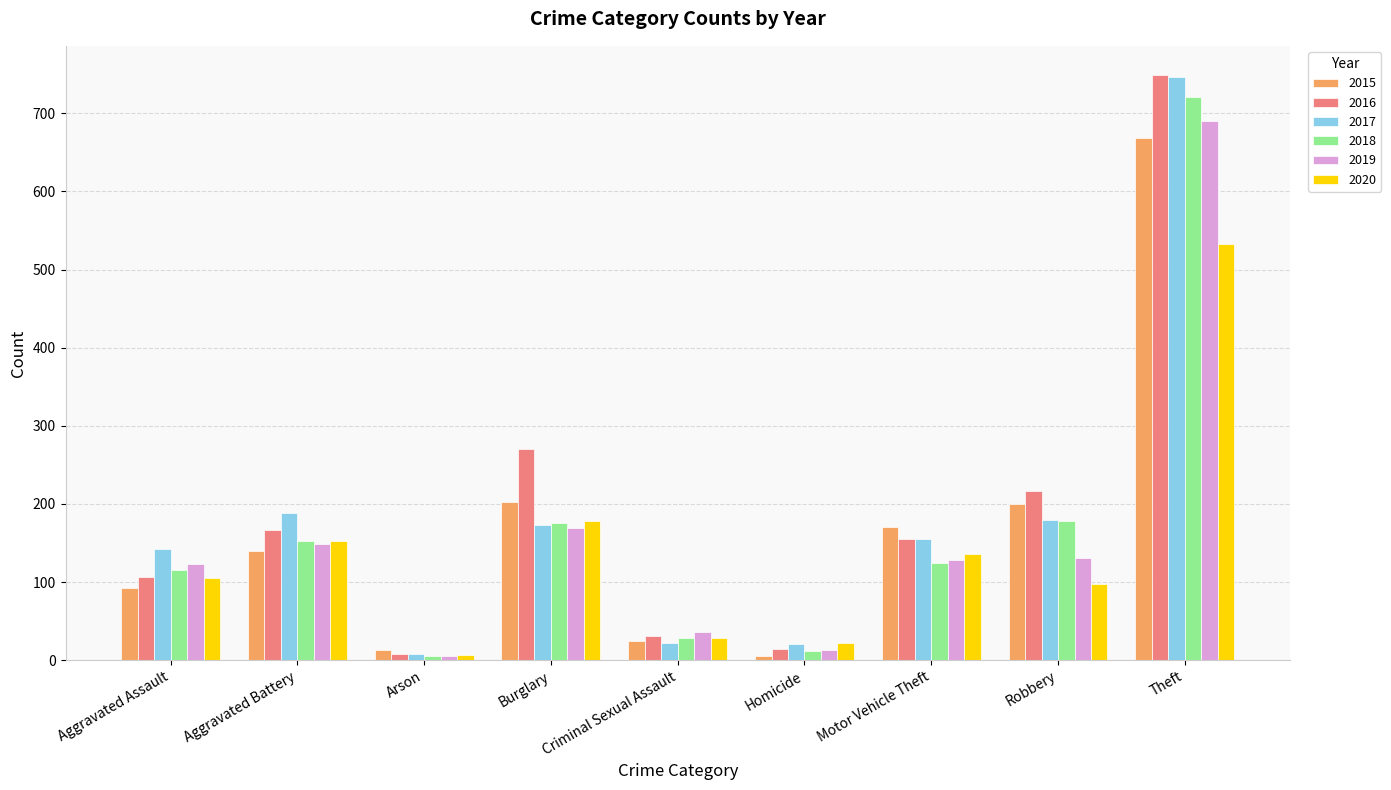

What is the sum of the 2018 values at Criminal Sexual Assault and Arson?

33